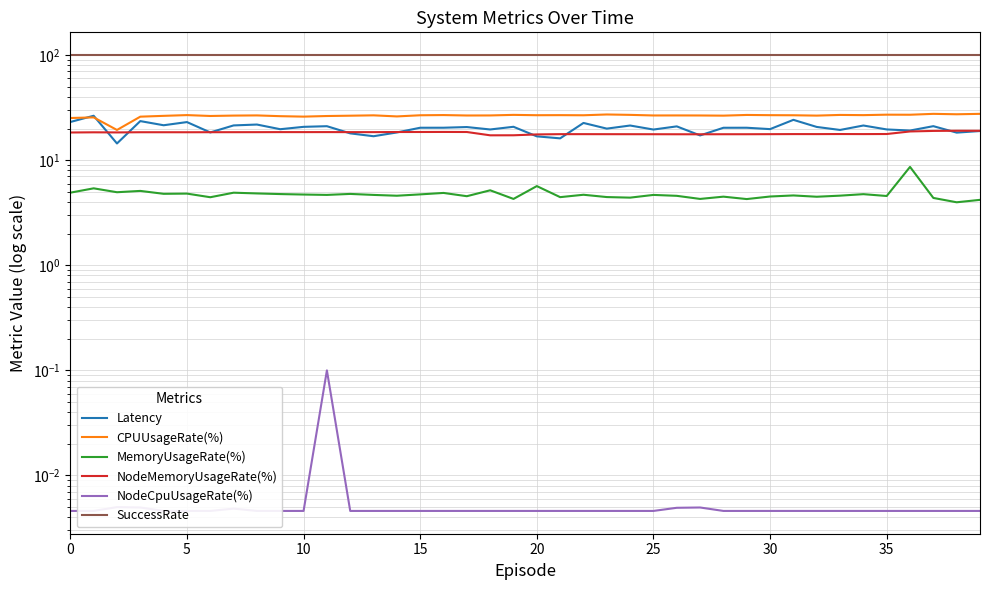

Is the value of NodeMemoryUsageRate(%) at 20 greater than the value of NodeCpuUsageRate(%) at 10?

Yes